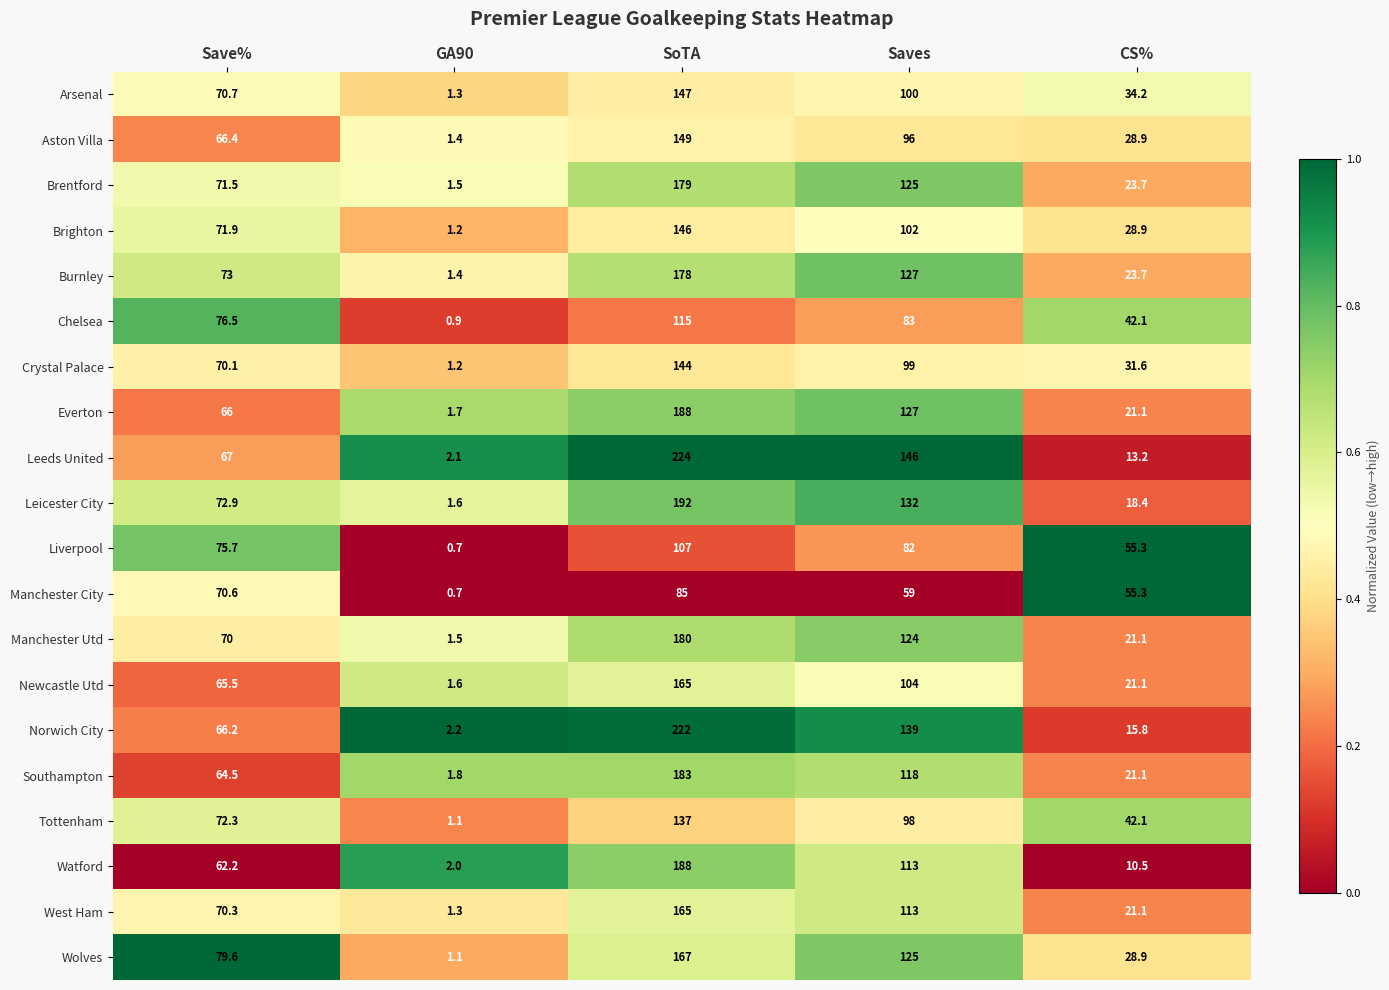

What is the sum of the Leeds United values at Save% and GA90?

69.1